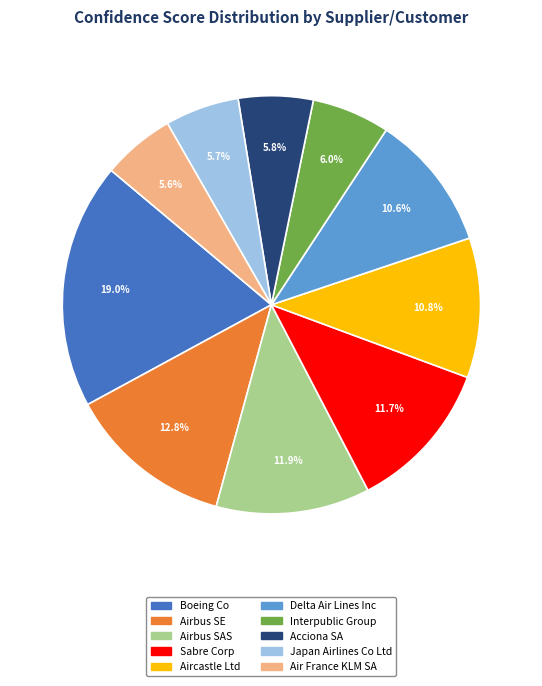

What percentage do Sabre Corp and Boeing Co together represent?

30.7%